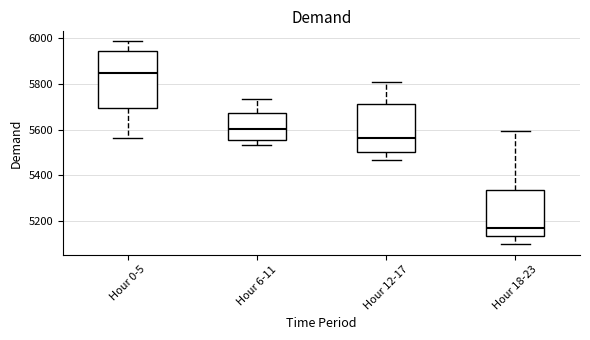

Comparing the boxes themselves (not the whiskers), which one is the tallest?

Hour 0-5